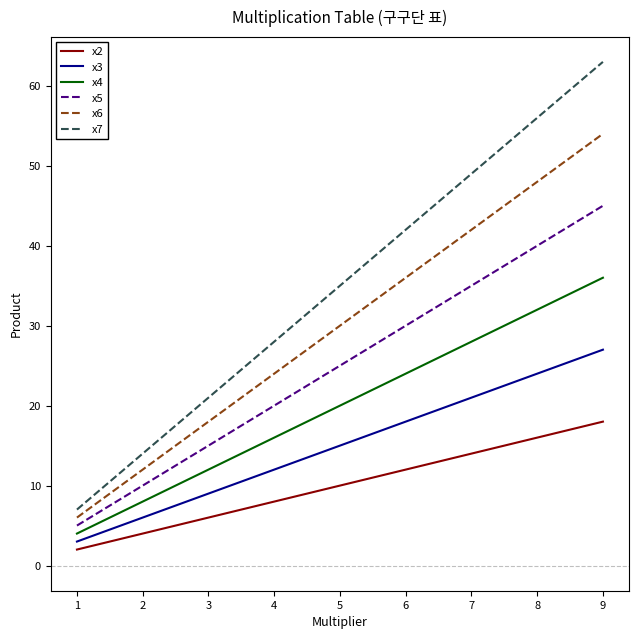

Reading left to right, what are all the values shown in this chart?

x2: 2	4	6	8	10	12	14	16	18
x3: 3	6	9	12	15	18	21	24	27
x4: 4	8	12	16	20	24	28	32	36
x5: 5	10	15	20	25	30	35	40	45
x6: 6	12	18	24	30	36	42	48	54
x7: 7	14	21	28	35	42	49	56	63